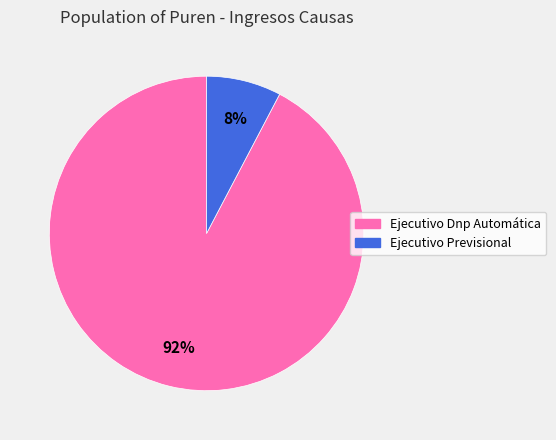

True or false: Ejecutivo Previsional accounts for 8% of the total.

True